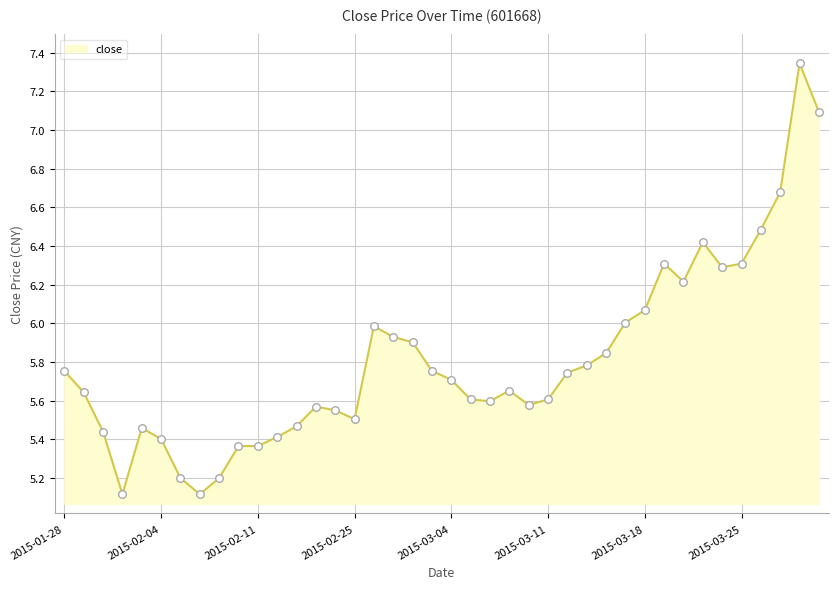

What is the smallest value displayed?

5.1